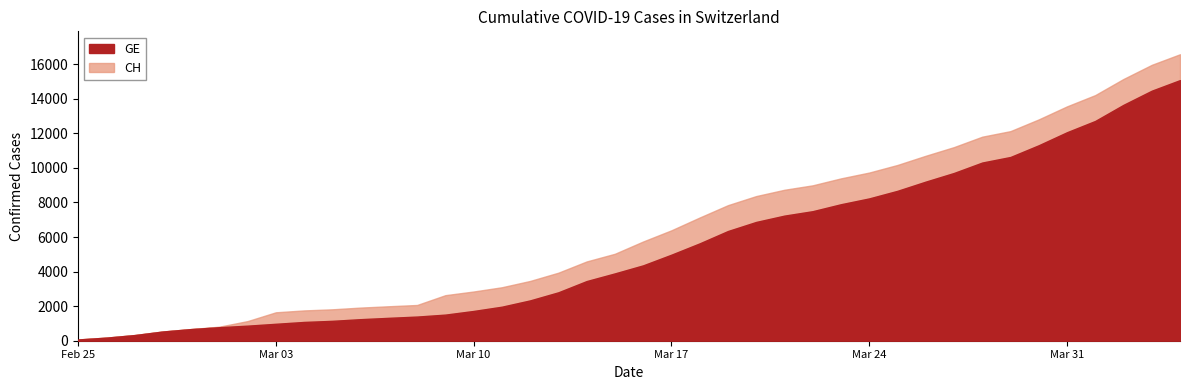

What is the value of the GE point at the 40th from the left?

15077